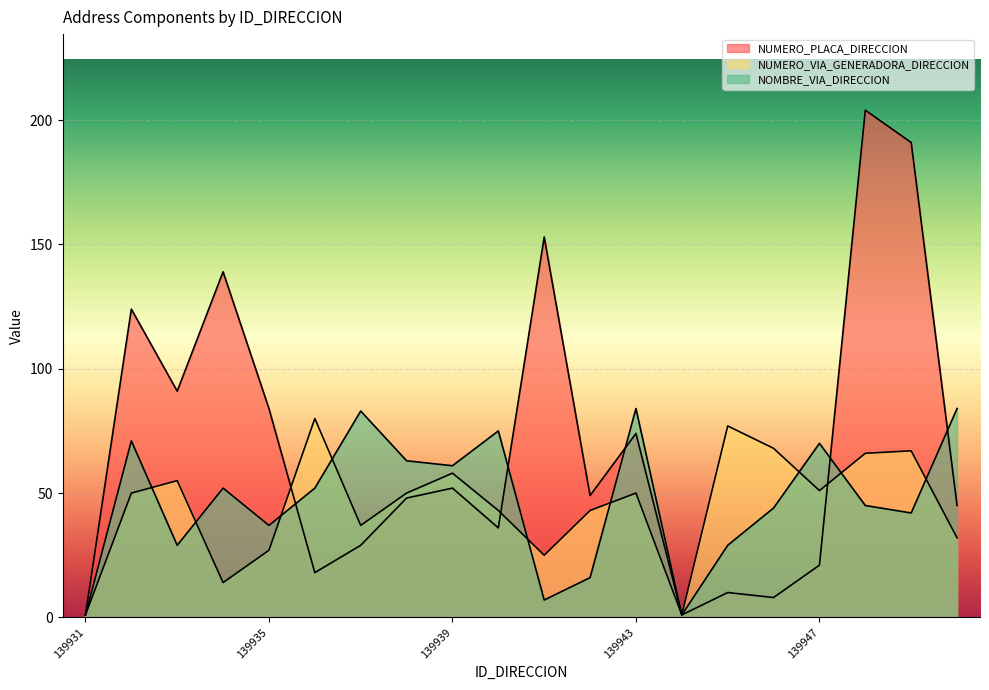

What is the difference between the maximum and minimum values in the NUMERO_VIA_GENERADORA_DIRECCION series?

79